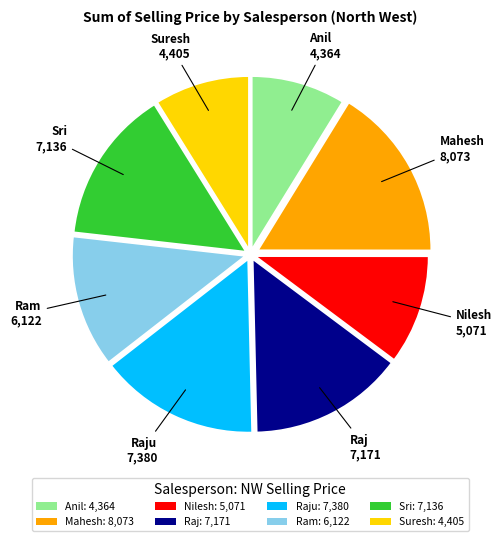

Between Suresh: 4,405 and Raju: 7,380, which is larger?

Raju: 7,380